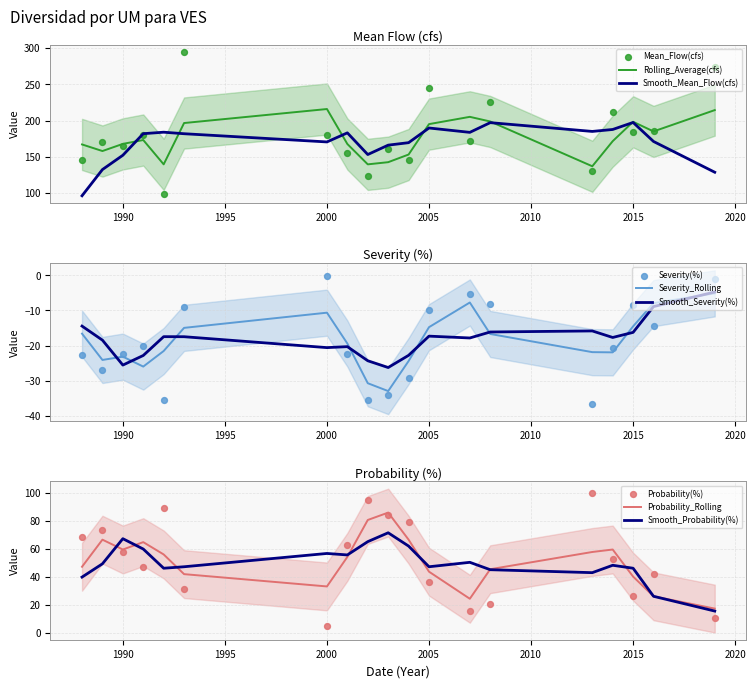

Is the value of Rolling_Average(cfs) at 1993 greater than the value of Severity(%) at 2002?

Yes